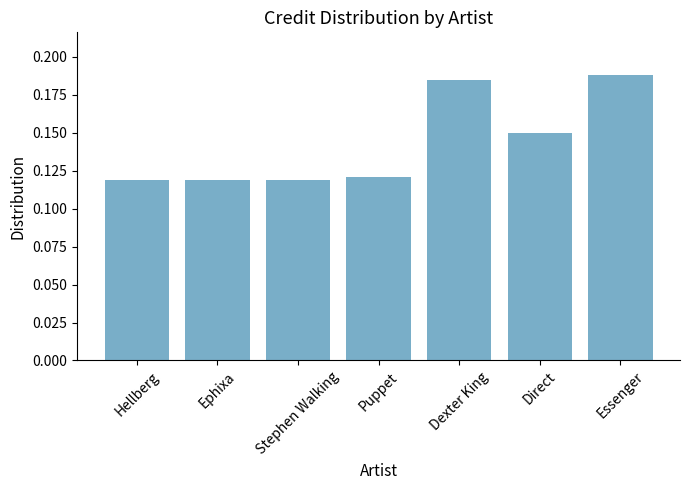

True or false: the data shows 0.1 at Essenger.

False